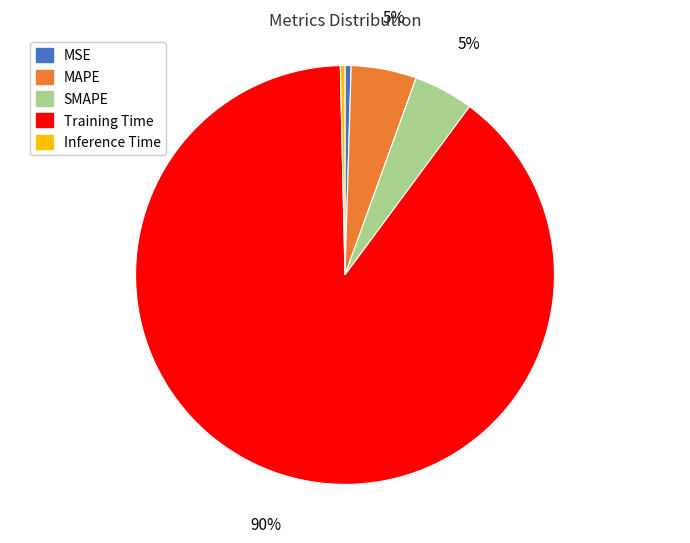

Is the sum of MAPE and MSE greater than half?

No